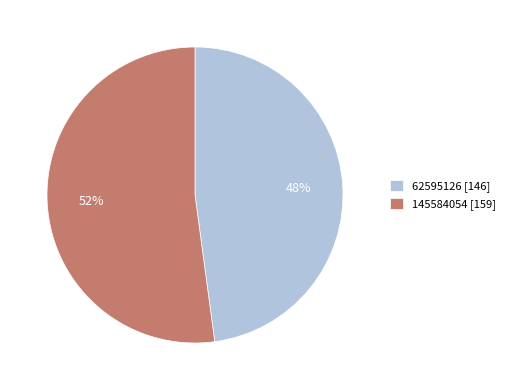

How many segments does this pie chart have?

2